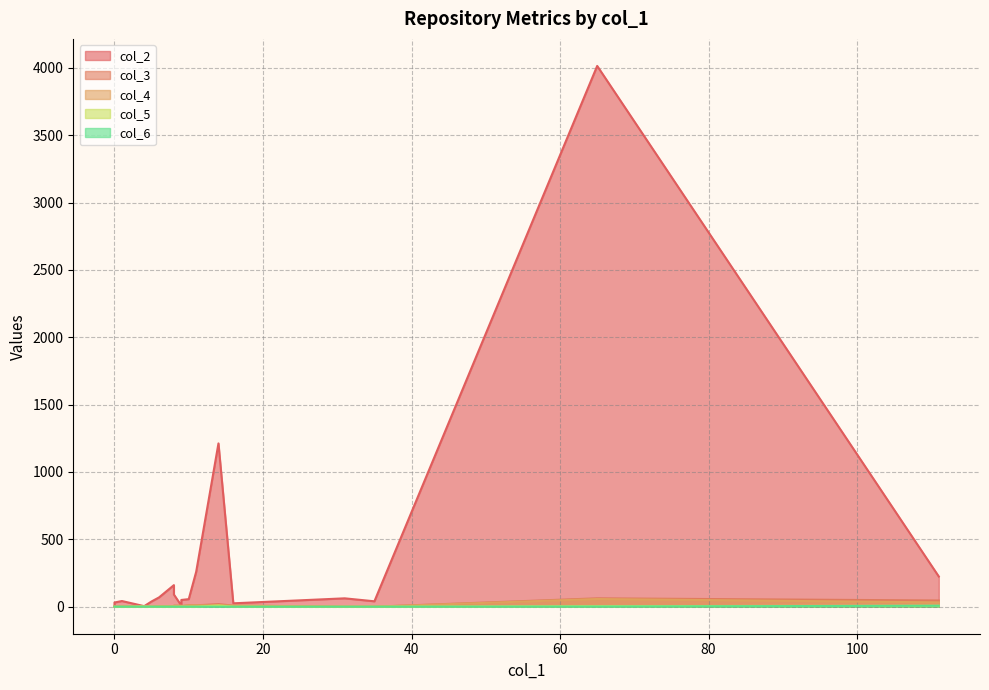

List the series in order of their peak value, lowest first.

col_6, col_5, col_4, col_3, col_2